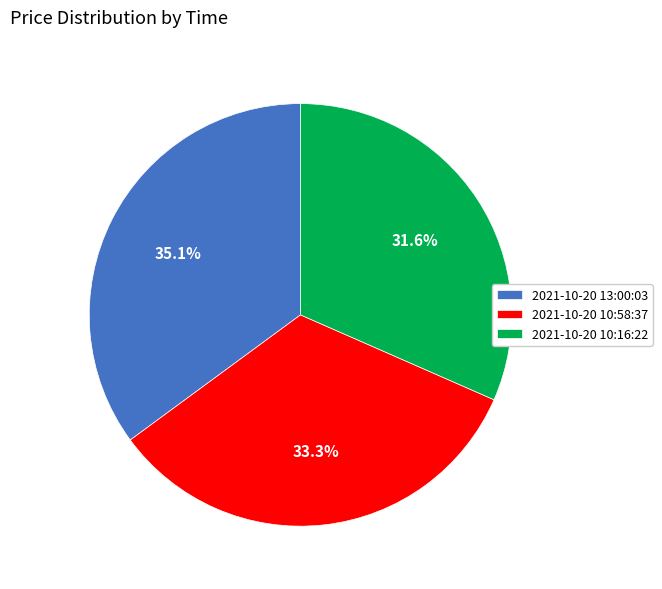

What percentage is NOT represented by 2021-10-20 10:58:37?

66.7%